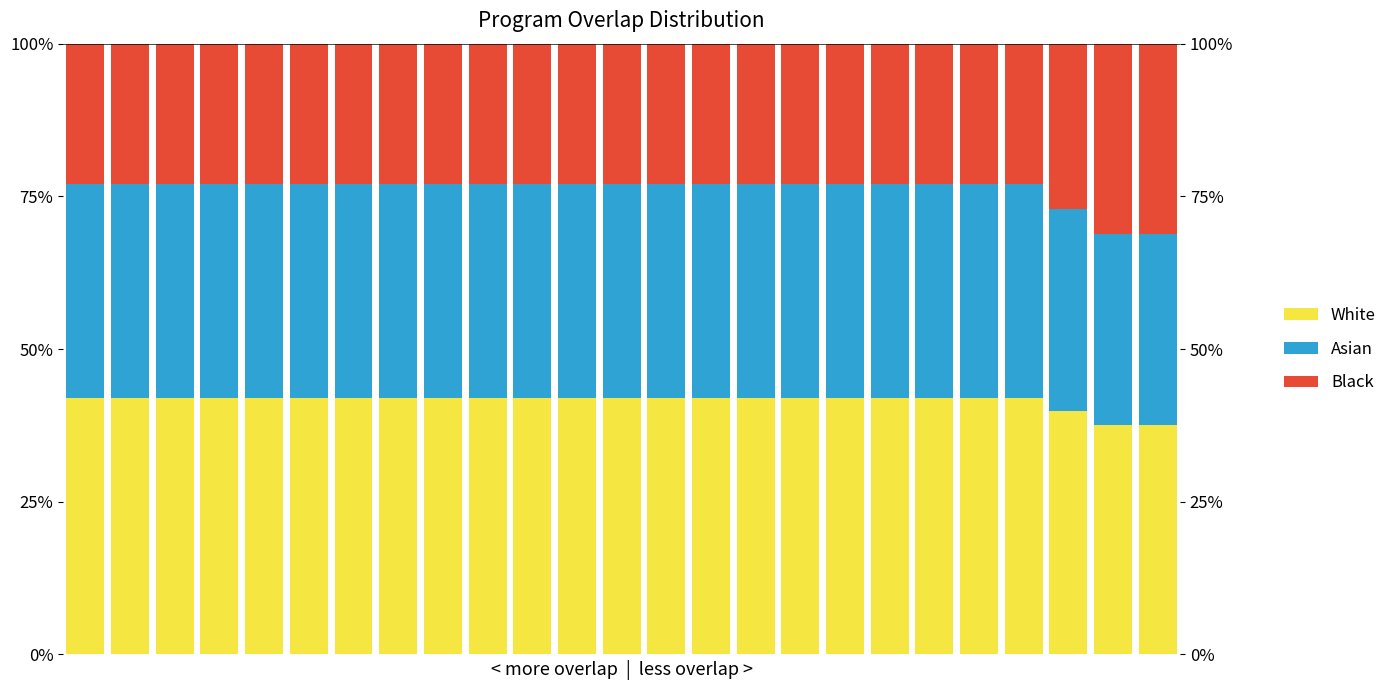

What is the value of the Black bar at the 23rd from the left?

27.1